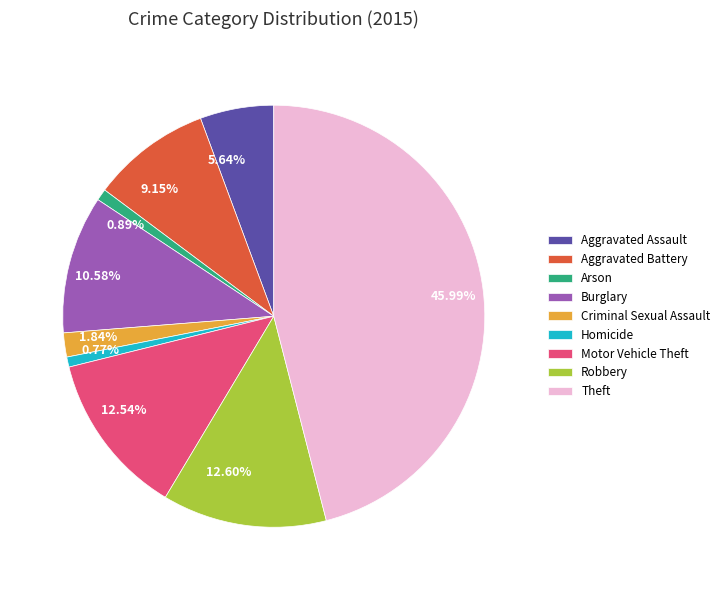

Which category has the biggest portion of the pie?

Theft